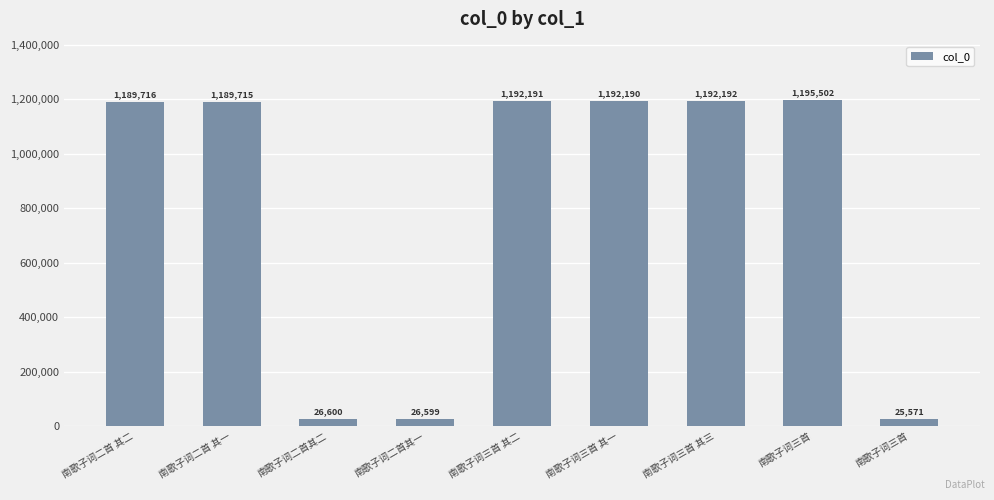

What is the sum of all values?

7230276